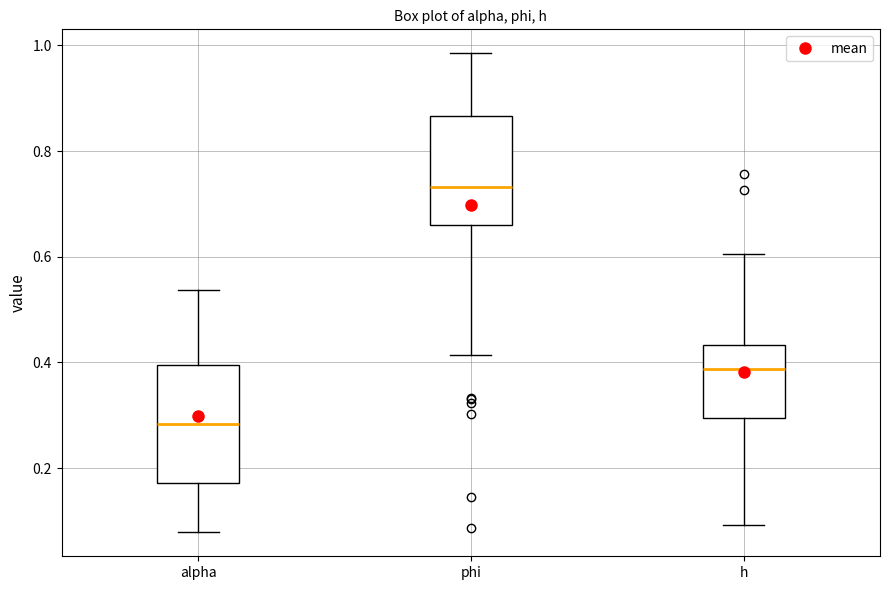

Where does the lower whisker of the box for phi end on the y-axis? The values are not printed on the chart, so give them approximately, as read against the axis.

0.42